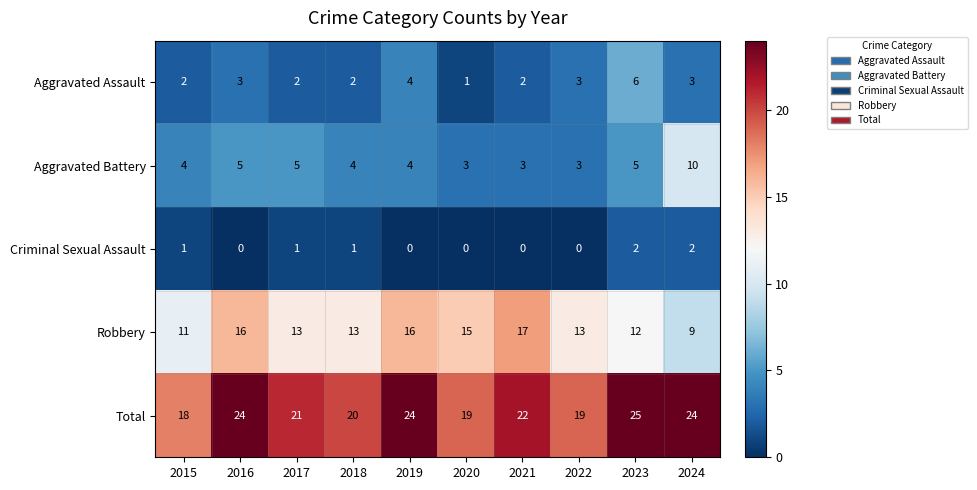

The Aggravated Battery series shows 4 at 2019. True or false?

True